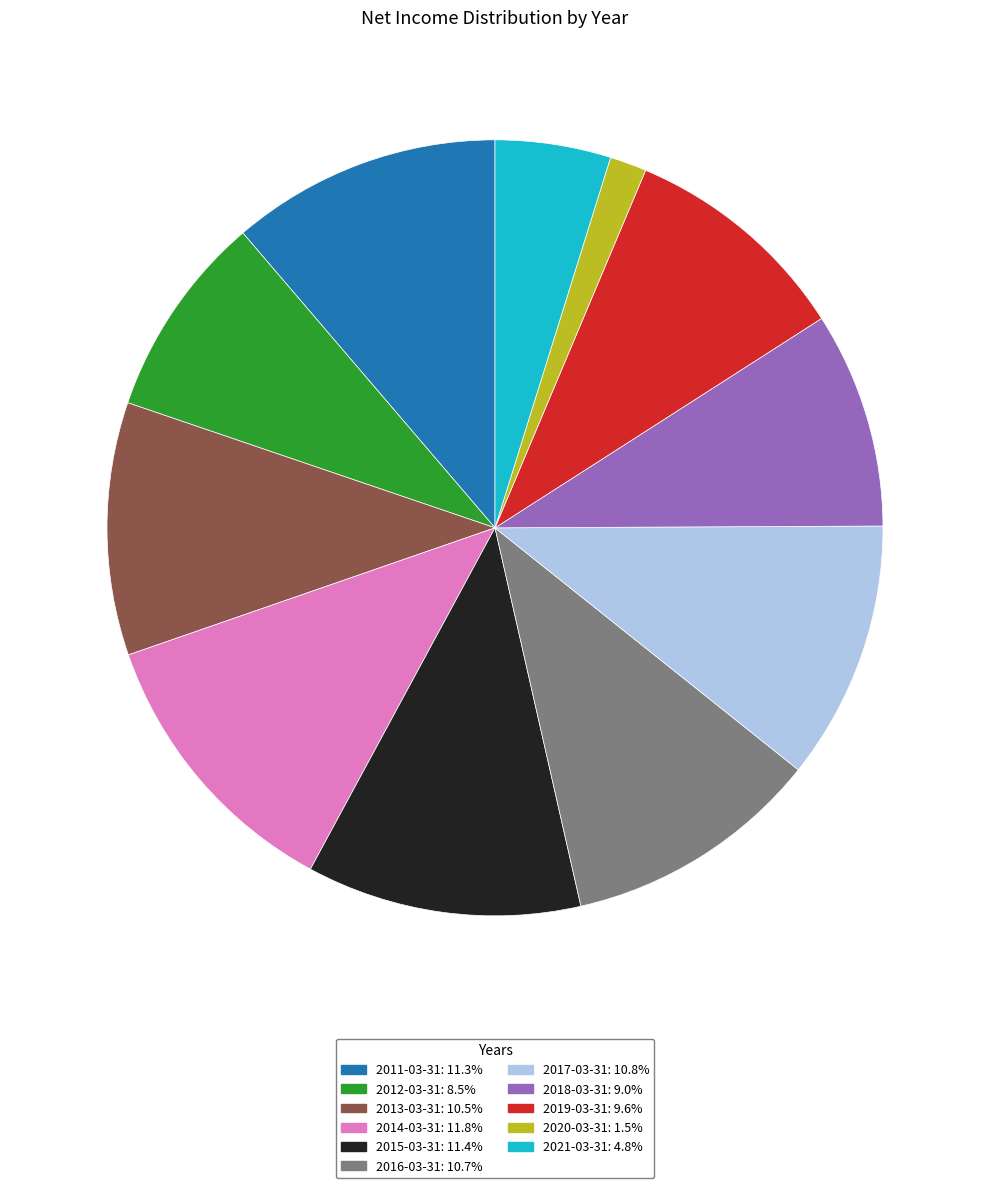

How many segments does this pie chart have?

11